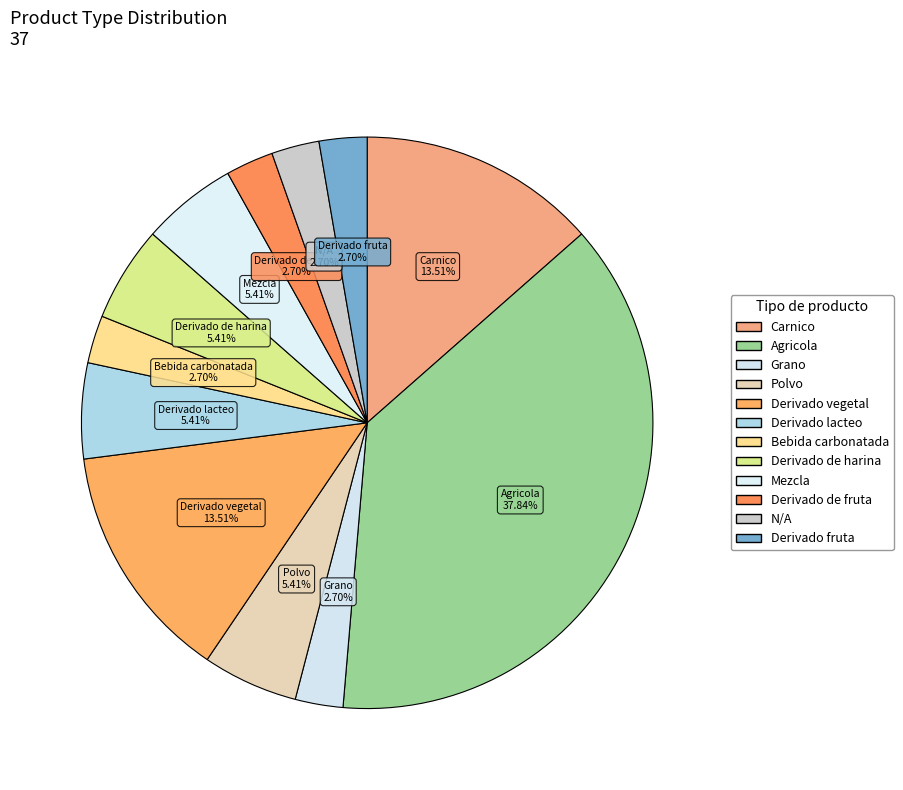

How many slices are in this pie chart?

12